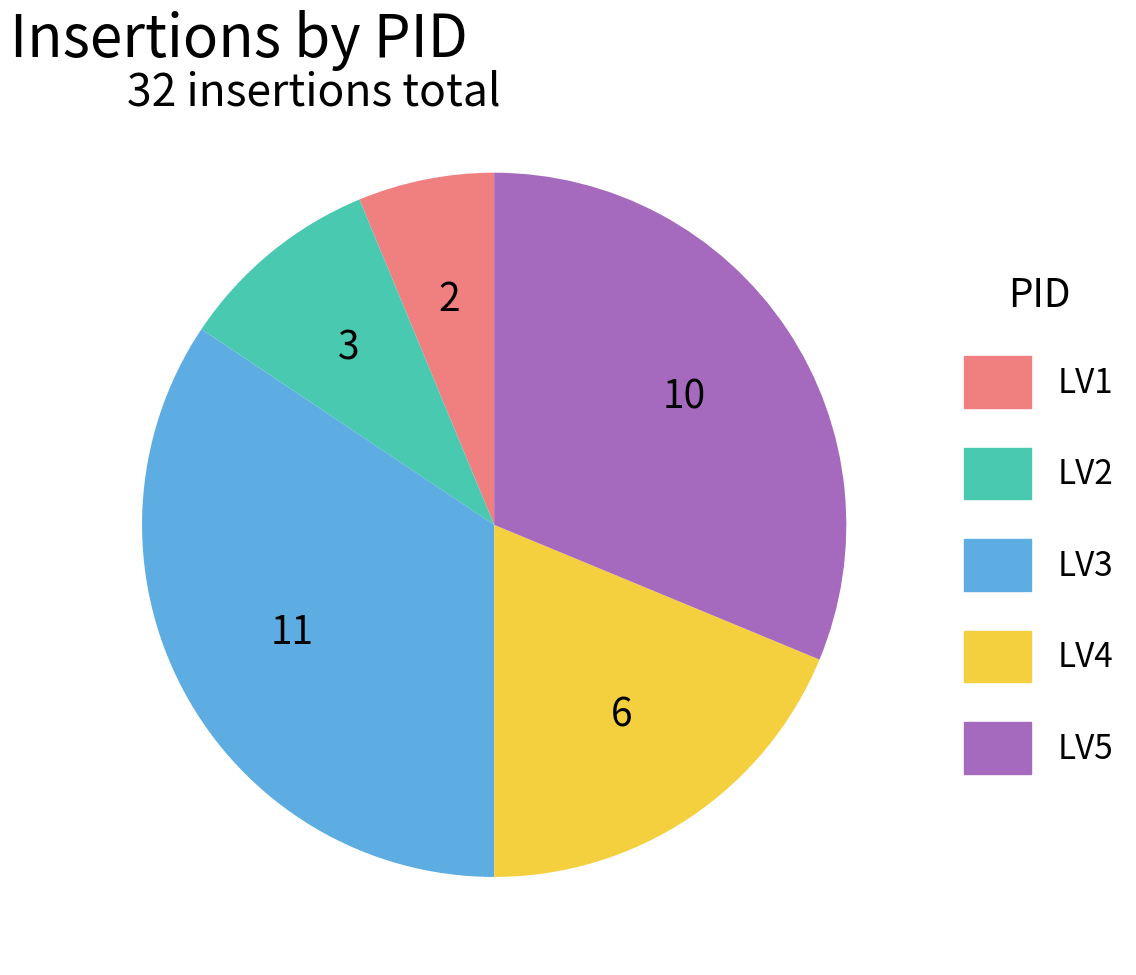

What is the ratio of the value at LV5 to the value at LV3?

0.9